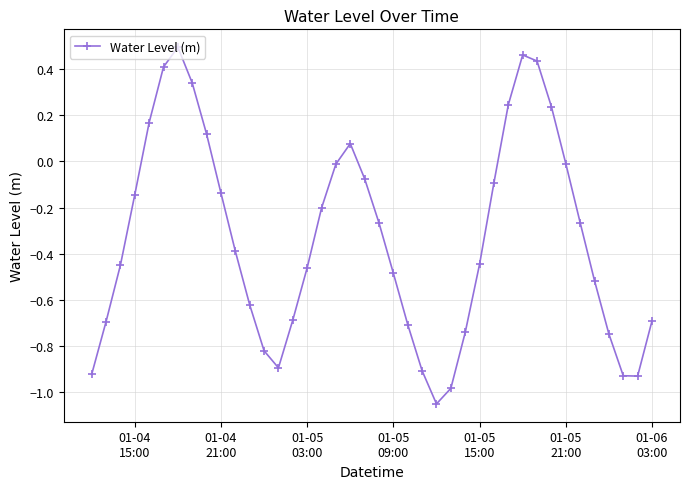

How many interior local valleys (lower than both neighbors) does the data have?

3